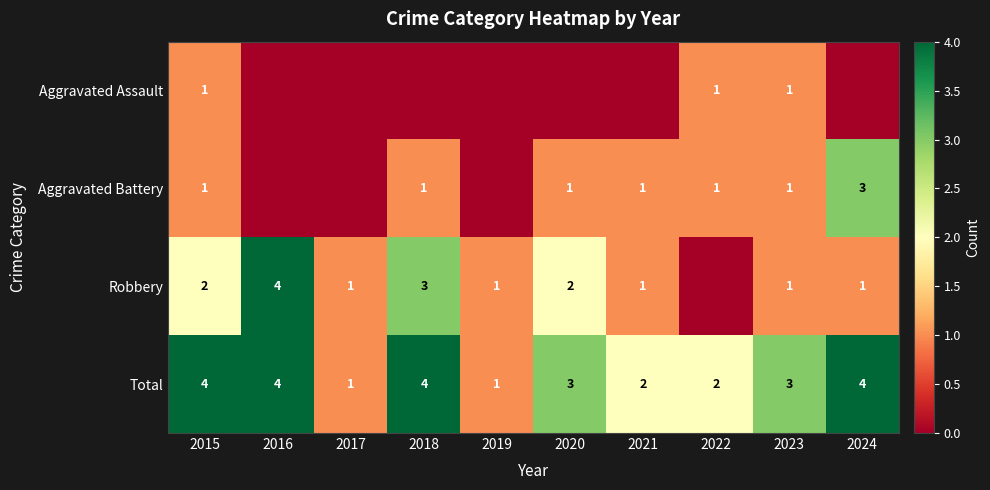

The Aggravated Battery series shows 2 at 2018. True or false?

False